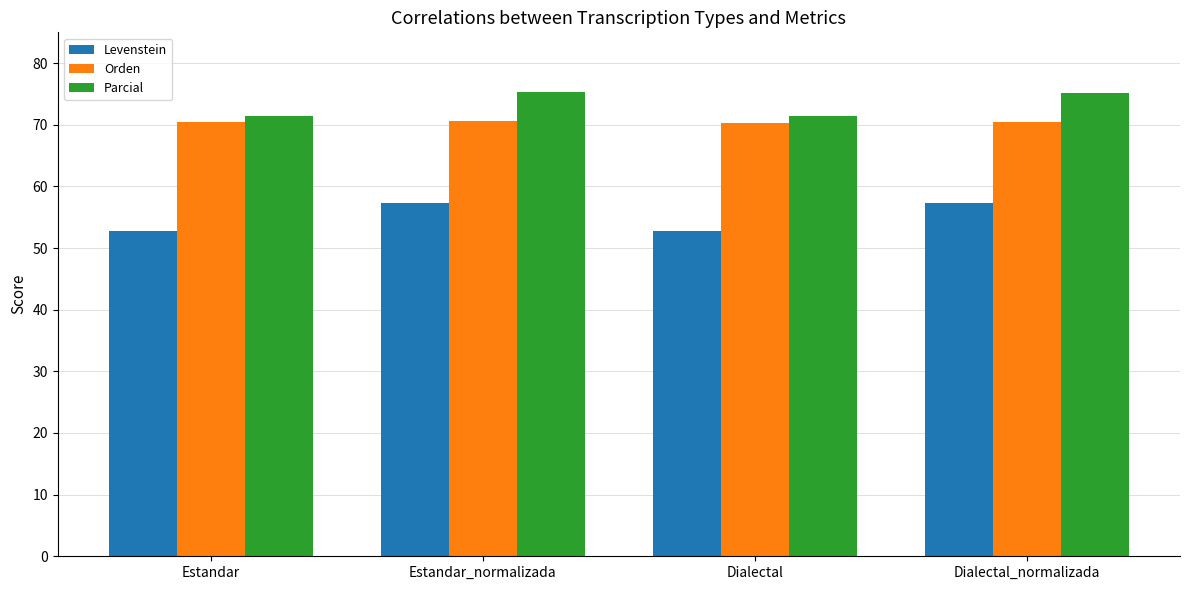

What is the label of the 2nd bar from the left?

Estandar_normalizada